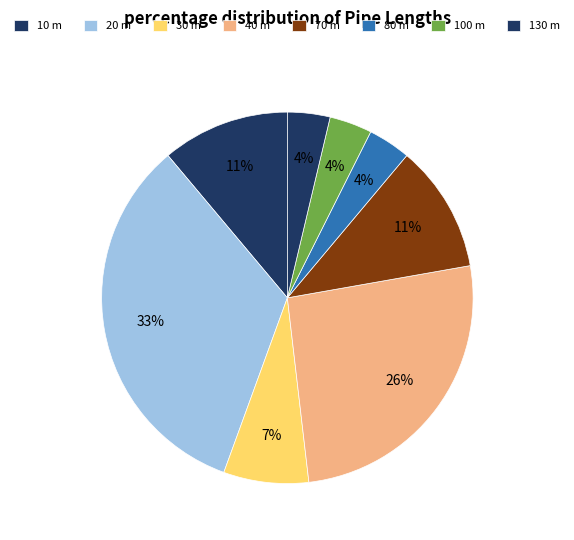

To the nearest percent, what portion does 20 m represent?

33%